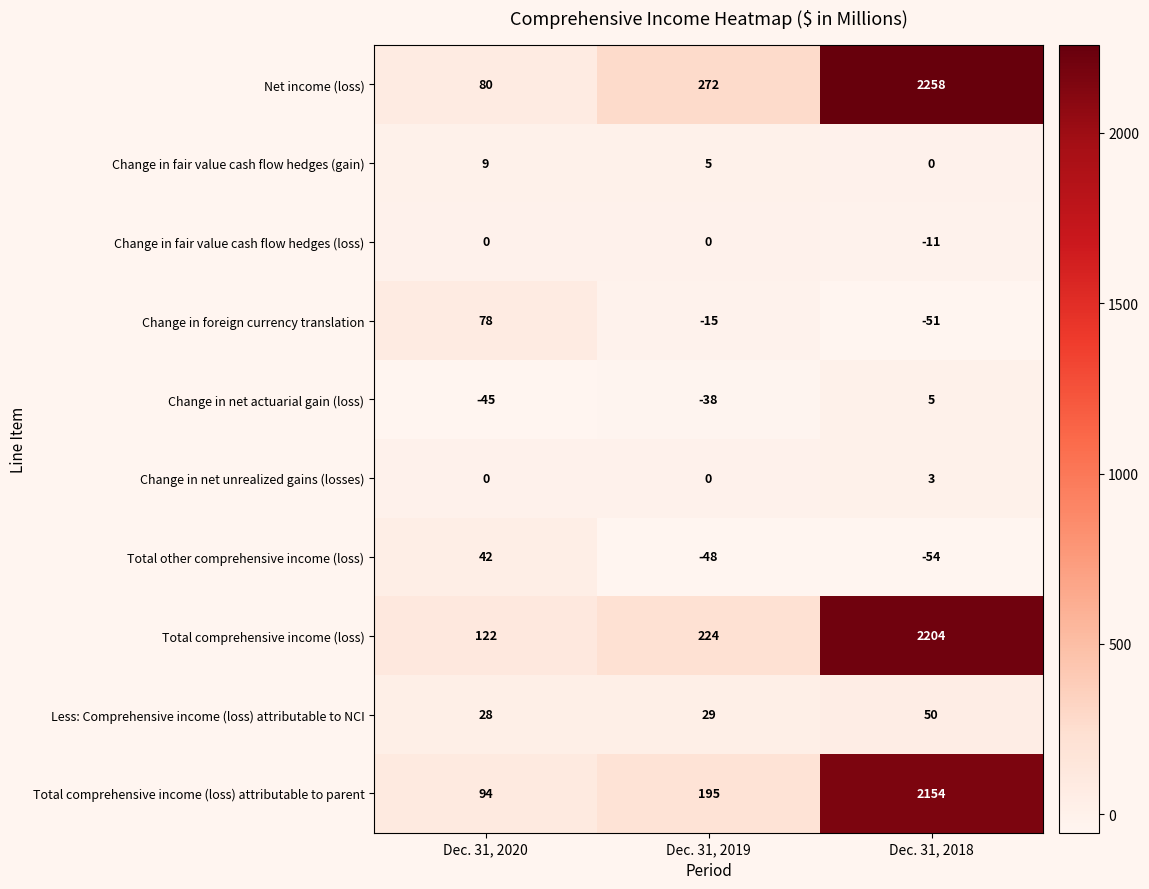

Is it true that Total other comprehensive income (loss) equals -29 at Dec. 31, 2018?

False